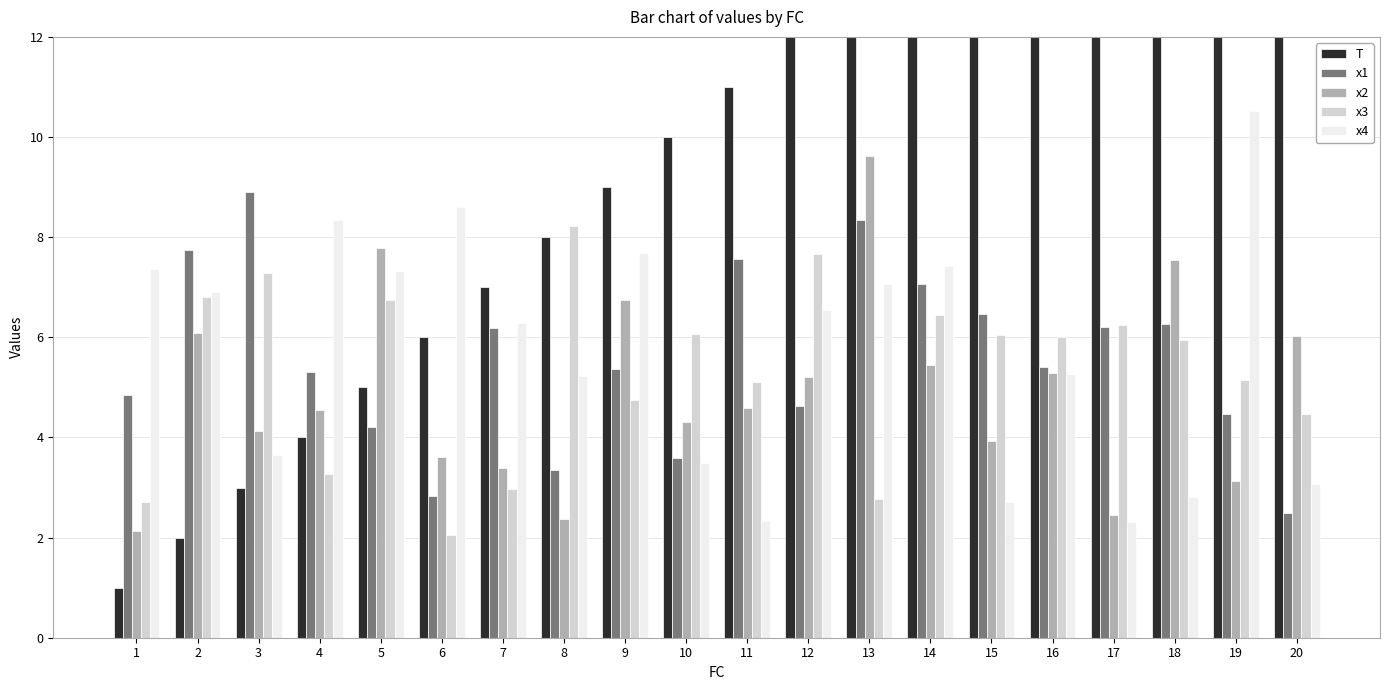

True or false: x3 has a value of 9.7 at 15.

False